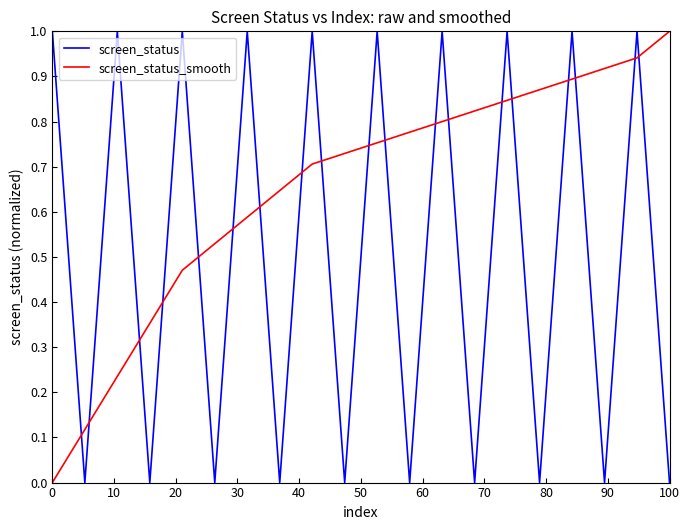

Which series has the largest total across all categories?

screen_status_smooth